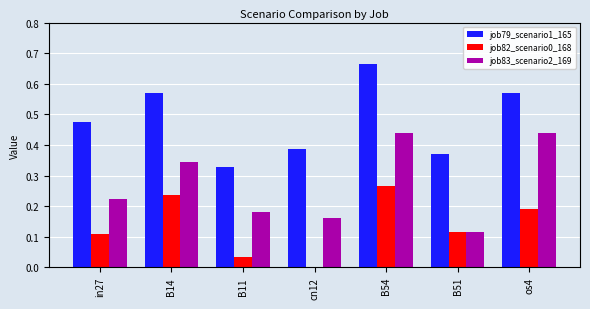

At which label does job79_scenario1_165 reach its peak?

B54